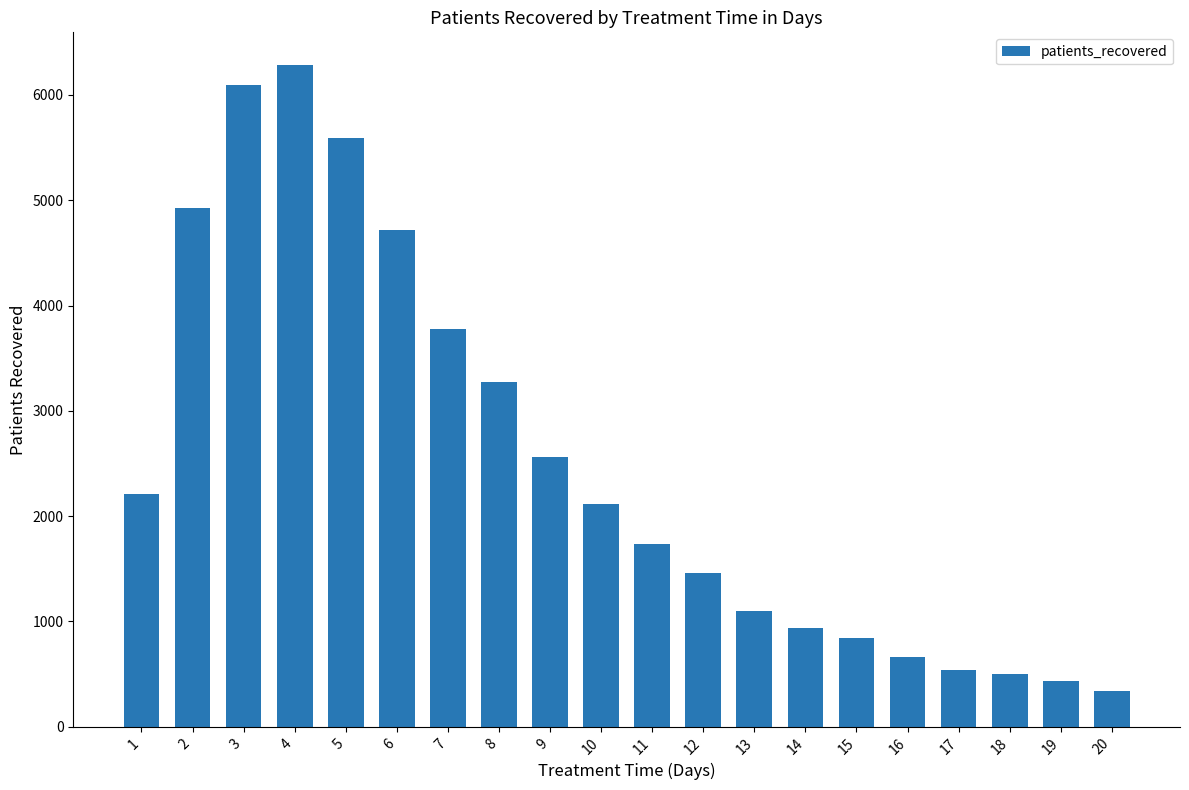

Which label corresponds to the largest value in the chart?

4